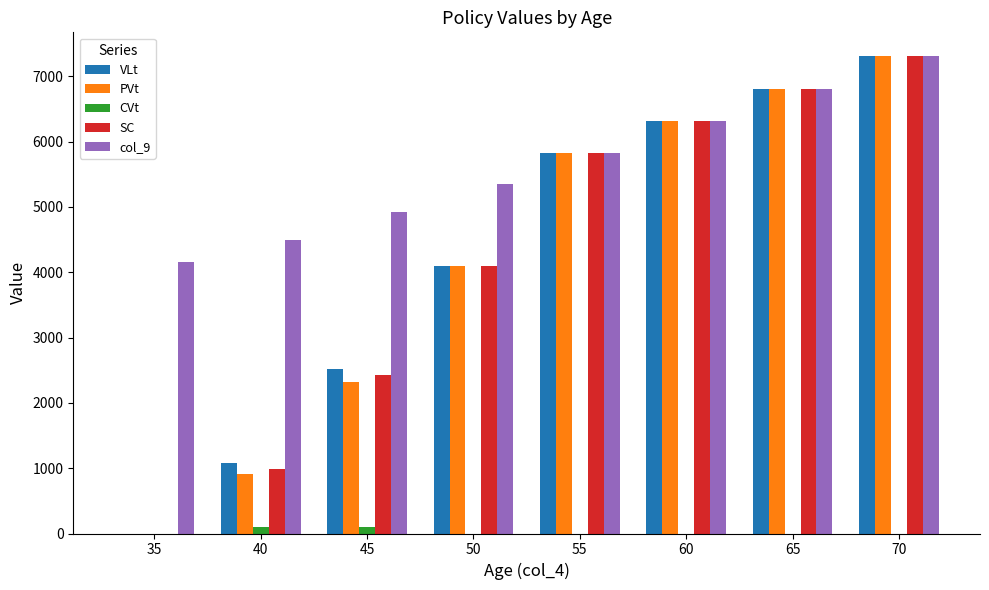

What is the highest value of the VLt series?

7307.2